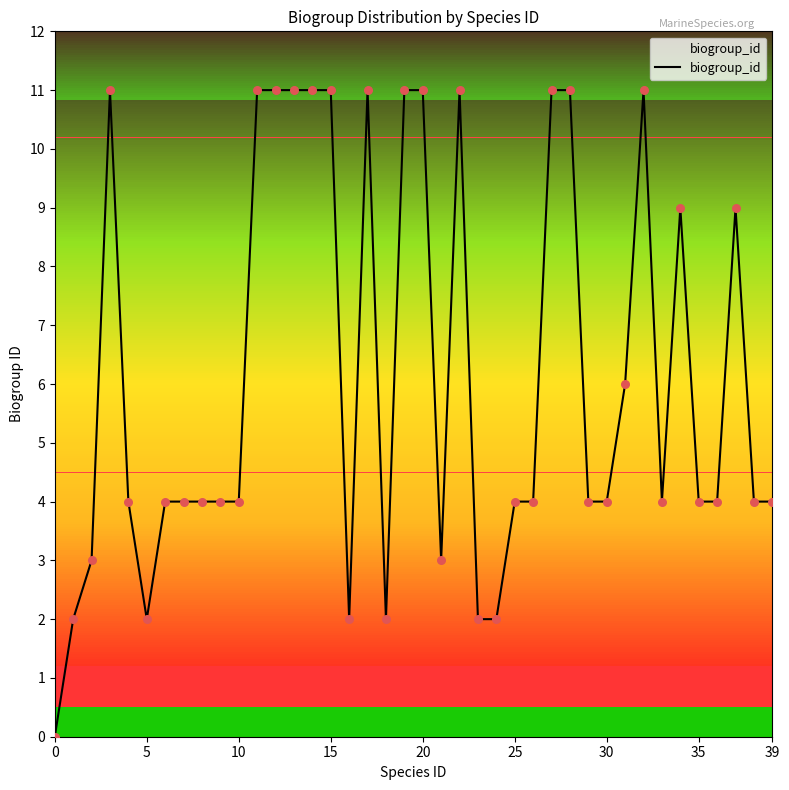

What is the maximum value shown in the chart?

11